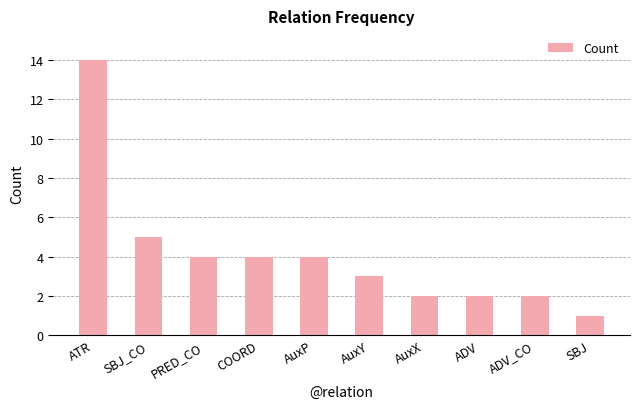

The value at AuxP is 4. True or false?

True